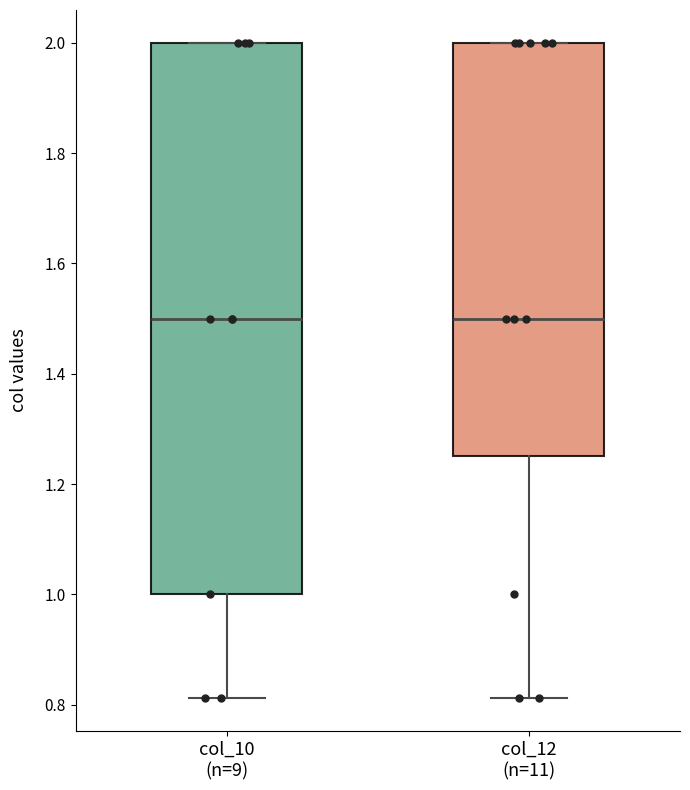

Where is the upper edge of the box for col_12 (n=11) on the y-axis? The values are not printed on the chart, so give them approximately, as read against the axis.

2.00